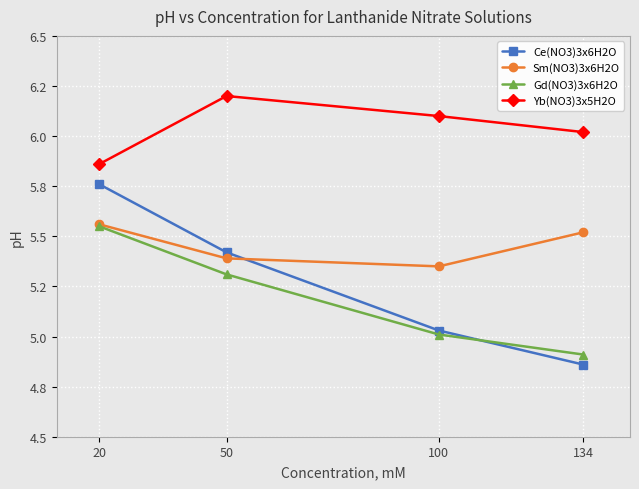

What are all the series names shown in the legend?

Ce(NO3)3x6H2O, Sm(NO3)3x6H2O, Gd(NO3)3x6H2O, Yb(NO3)3x5H2O